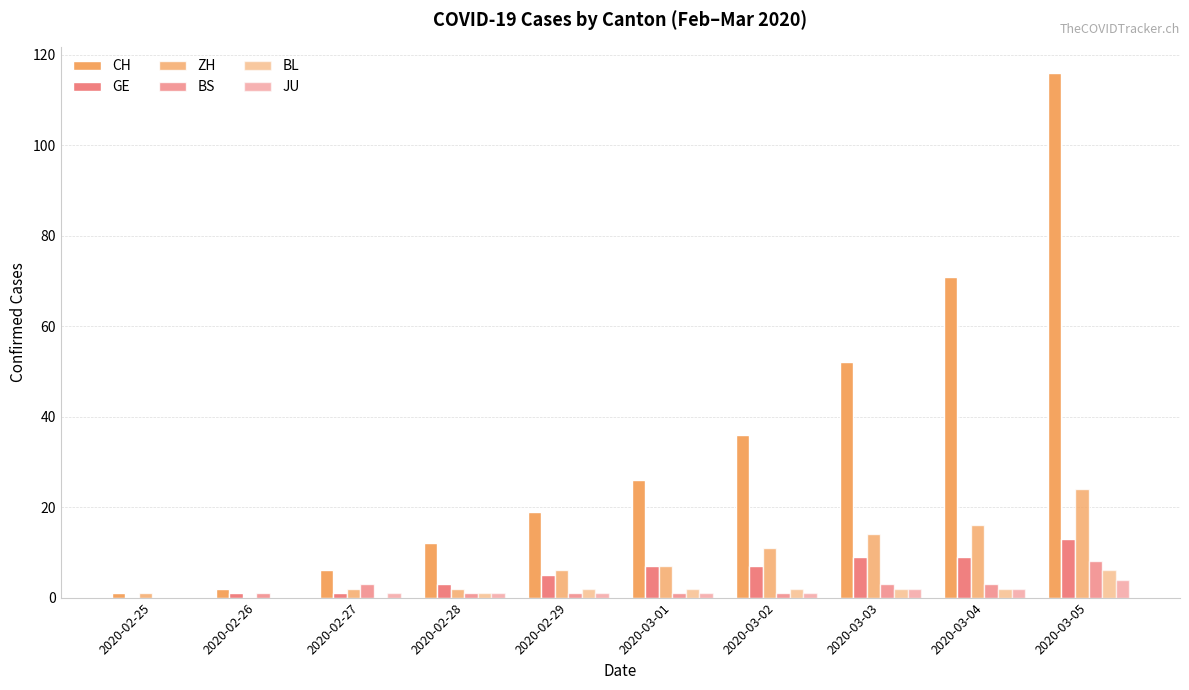

What is the total value across all series at 2020-02-27?

13